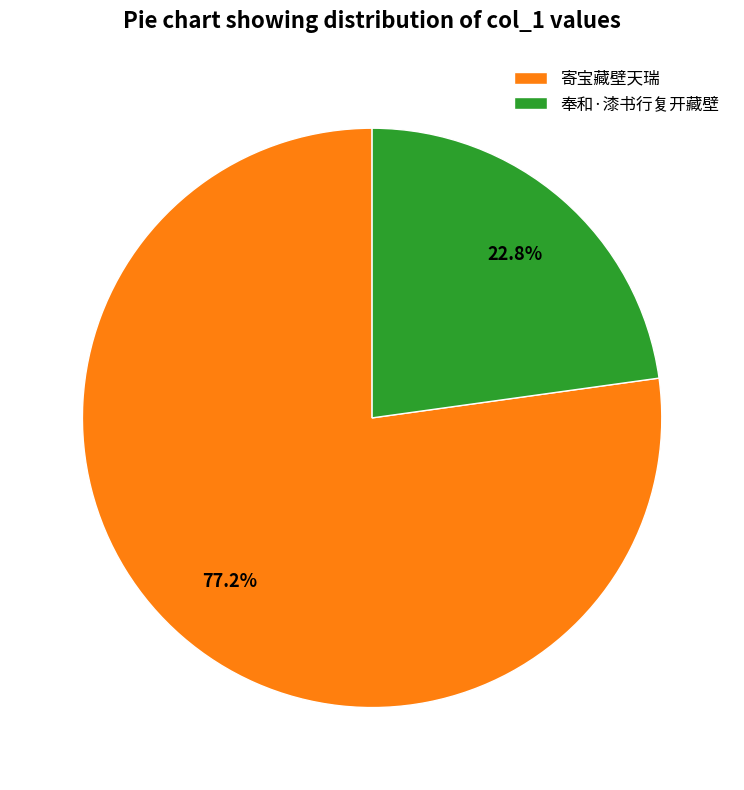

Combined, do 寄宝藏壁天瑞 and 奉和·漆书行复开藏壁 account for over 50%?

Yes